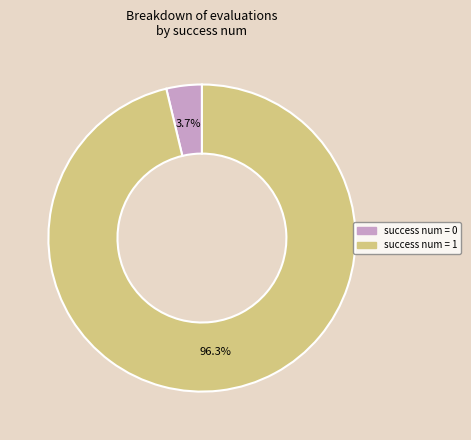

Does any single category account for the majority?

Yes